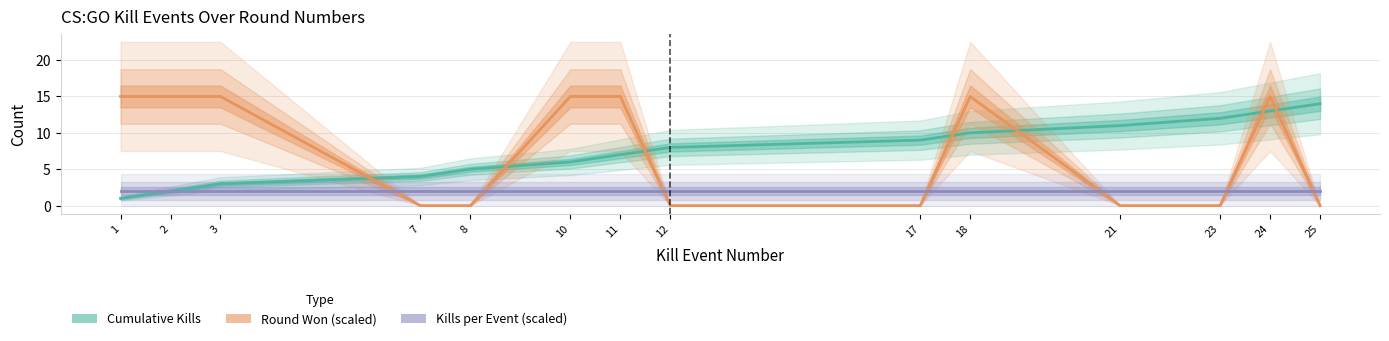

What is the total value across all series at 2?

19